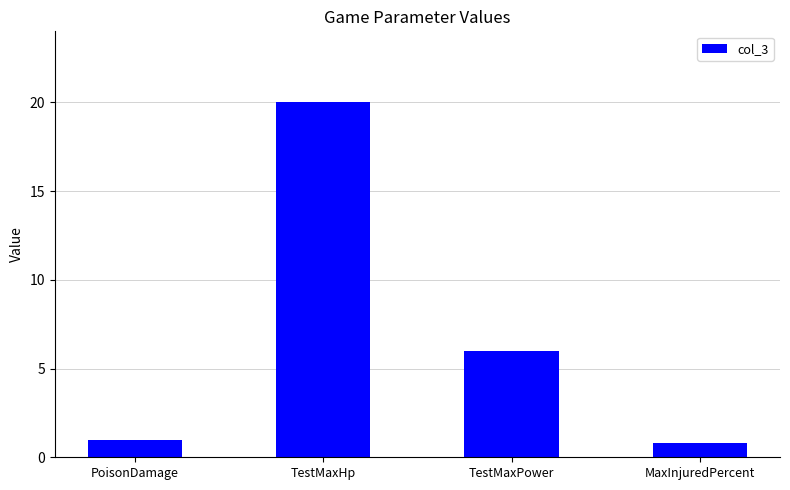

Reading left to right, list all the values displayed in this chart.

1.0	20.0	6.0	0.8